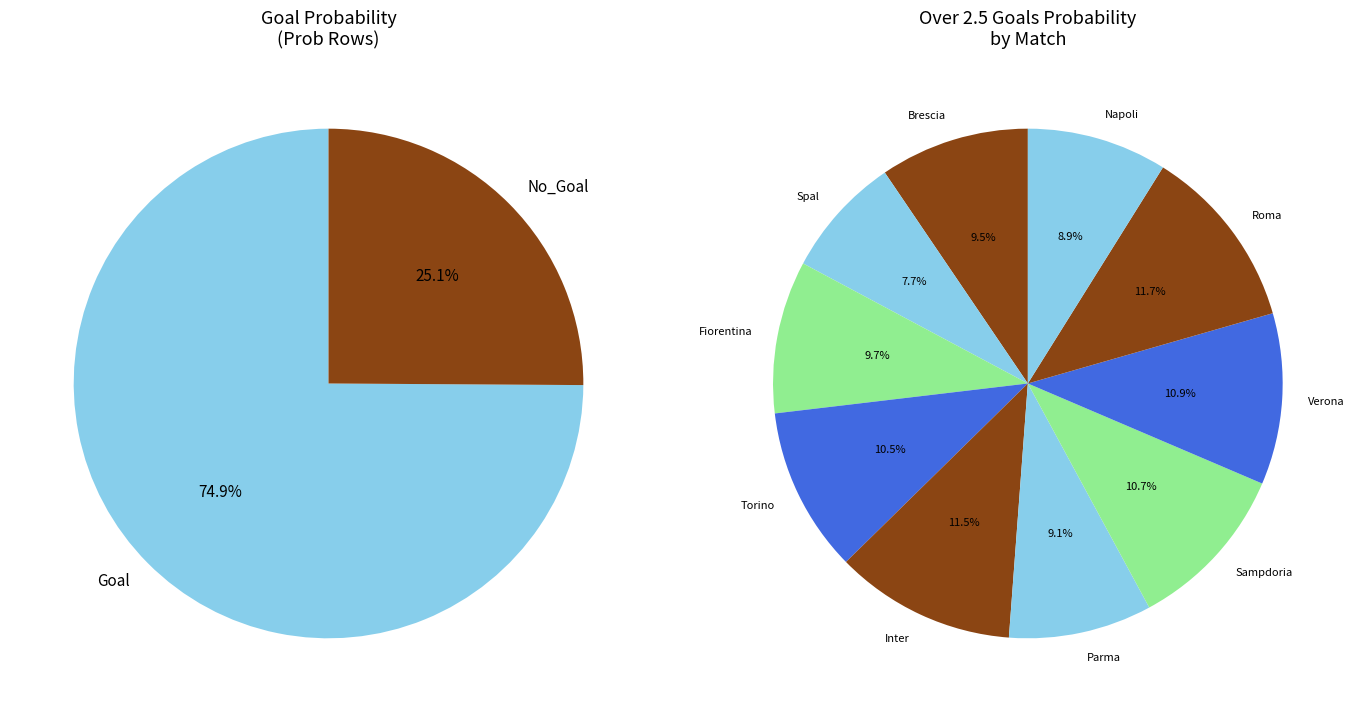

Combined, do Torino vs Atalanta and Parma vs Udinese account for over 50%?

No